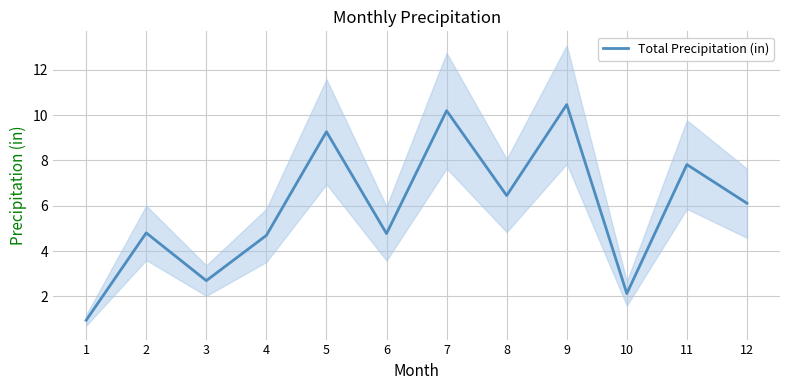

Approximately how many times larger is the value at 7 compared to 11?

1.3